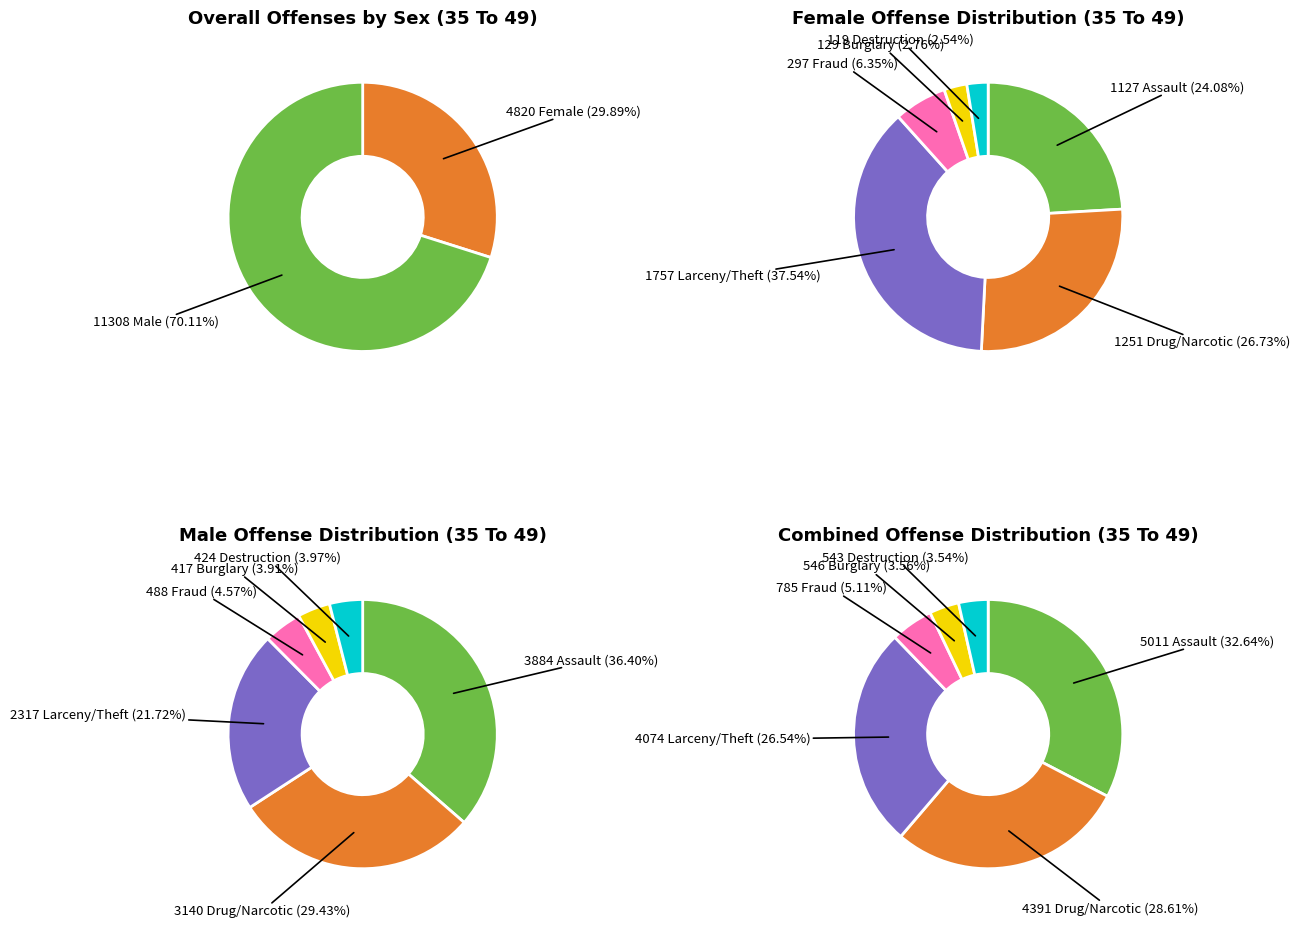

Do Extortion and Other together represent more than half of the pie?

No